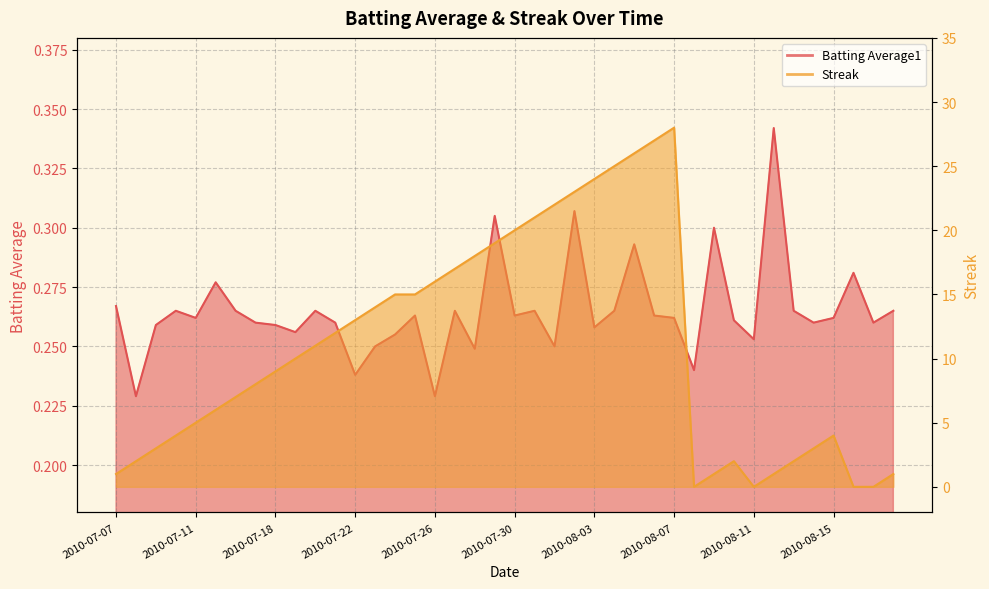

True or false: Streak has more than 0 points higher than both neighbors.

True